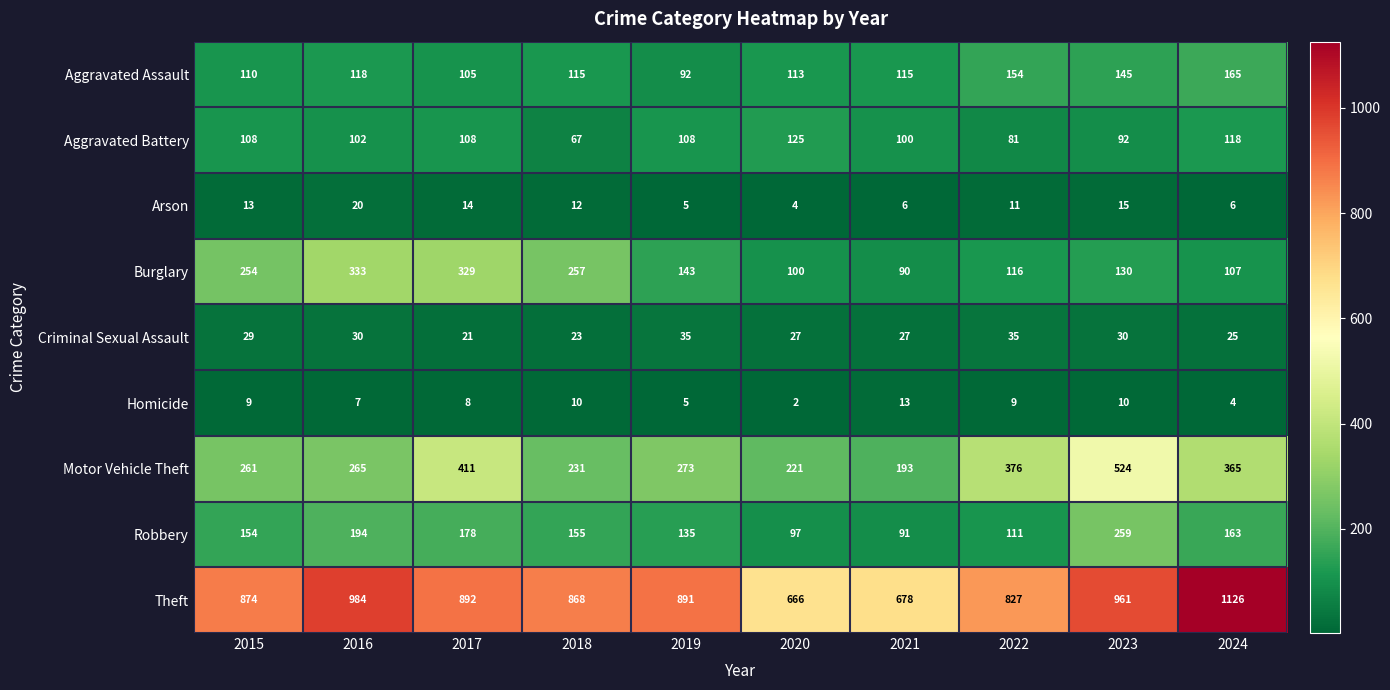

What is the lowest value of the Arson series?

4